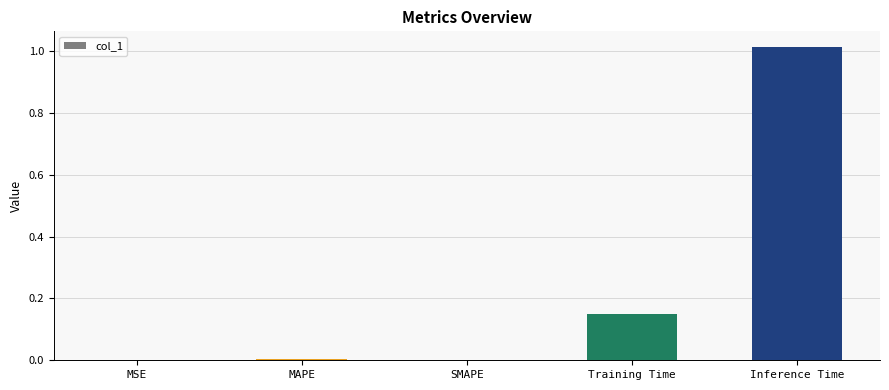

What is the average value?

0.2